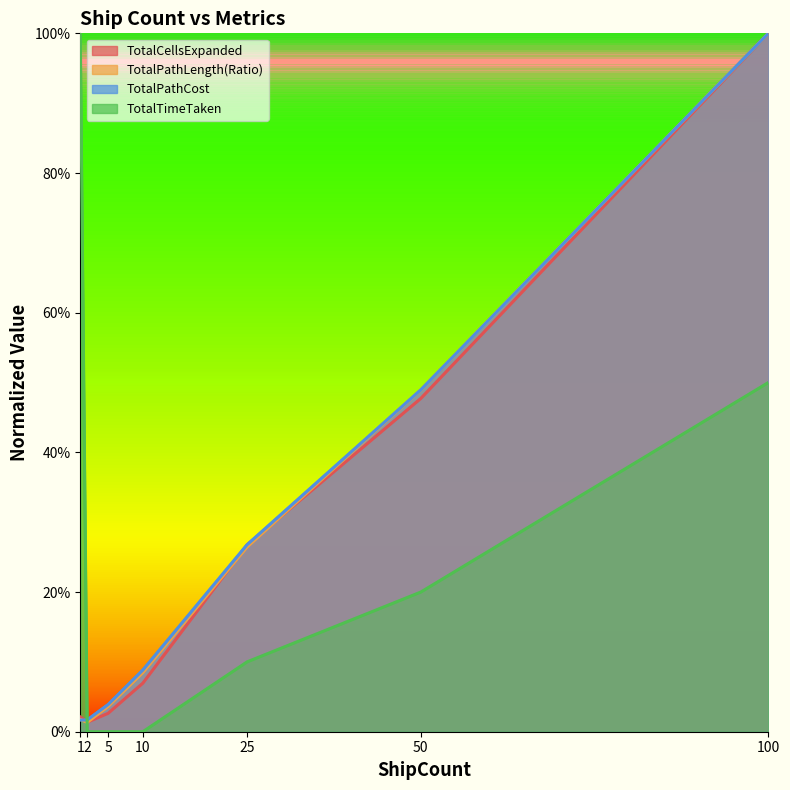

Between 50 and 100, which series saw the biggest shift?

TotalCellsExpanded